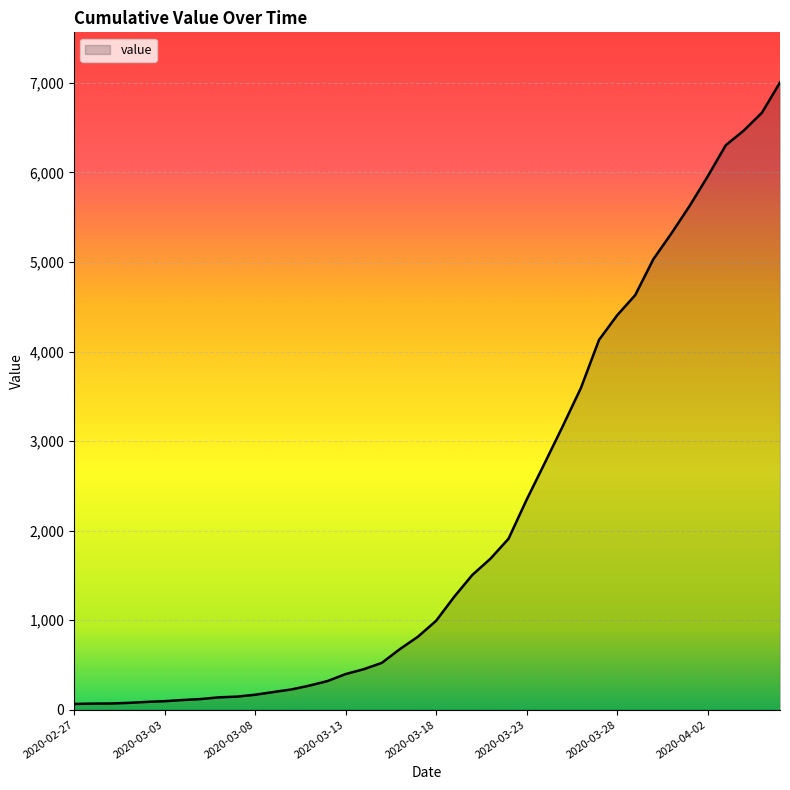

What is the maximum value shown in the chart?

7004